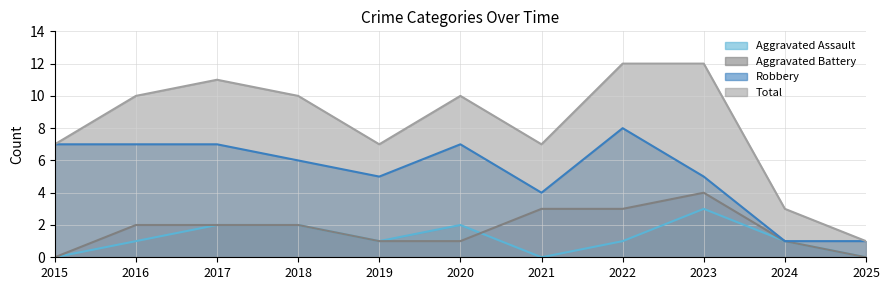

What is the total value across all series at 2025?

2